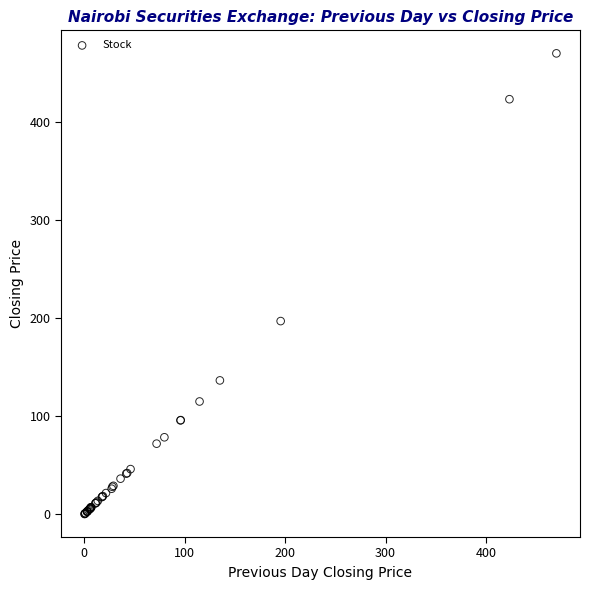

What Y value in the scatter plot is closest to 235?

197.0